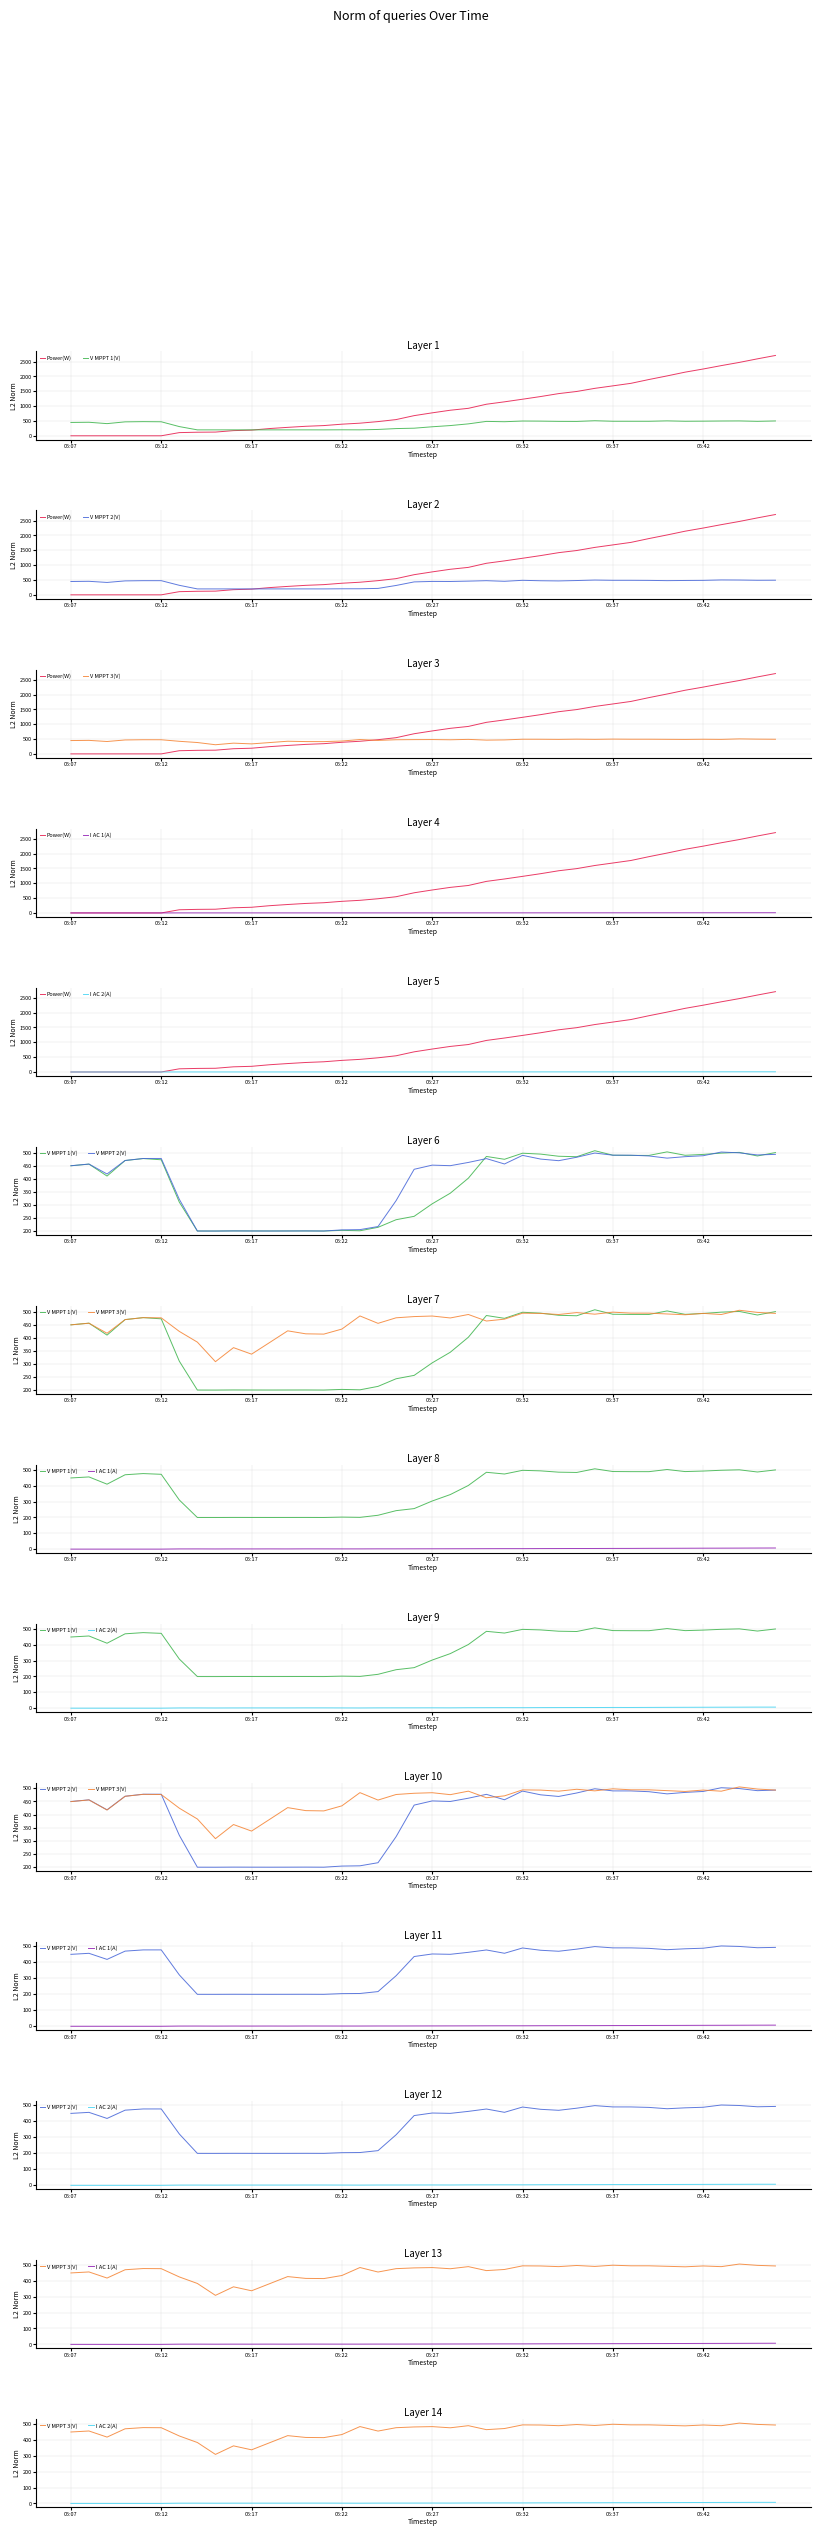

List the series in order of their peak value, lowest first.

I AC 2(A), I AC 1(A), V MPPT 2(V), V MPPT 3(V), V MPPT 1(V), Power(W)